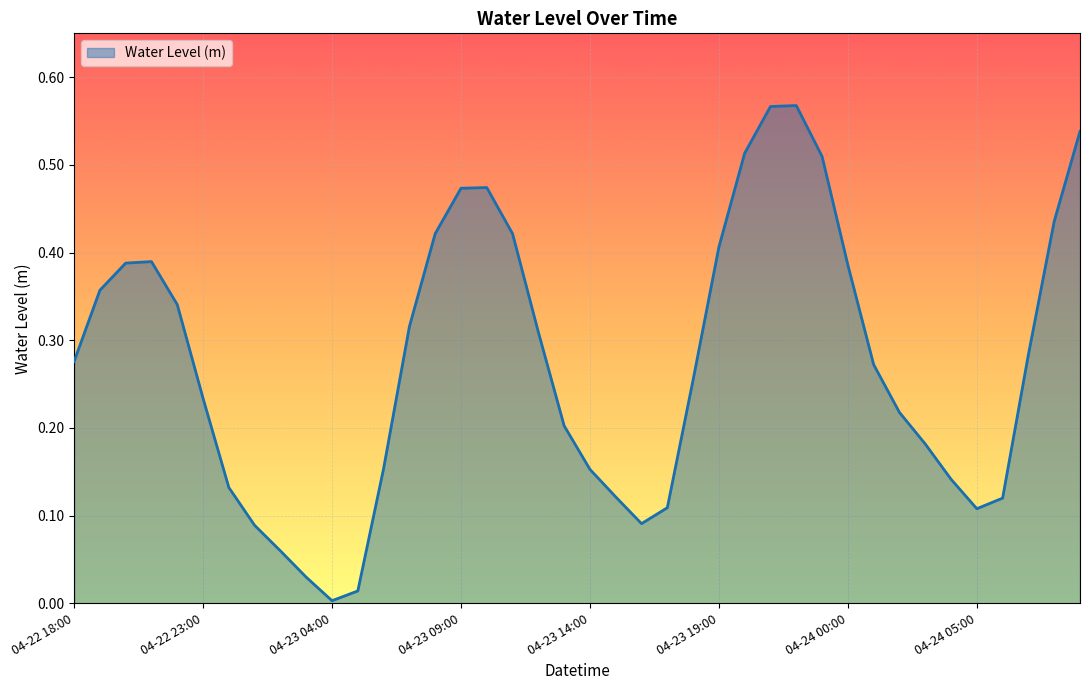

Does the chart have visible grid lines?

Yes